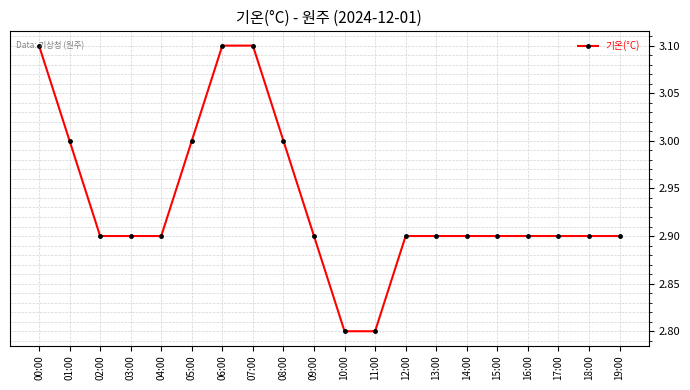

What is the label of the 8th point from the right?

12:00